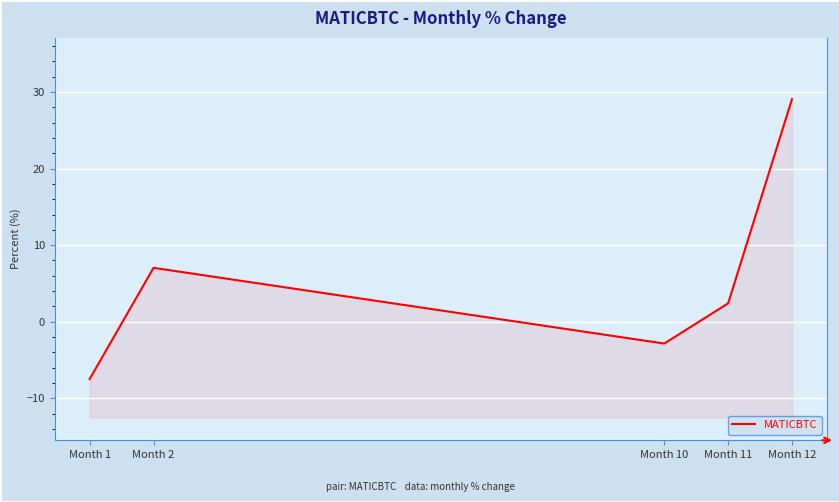

What is the value of the 4th point from the left?

2.4